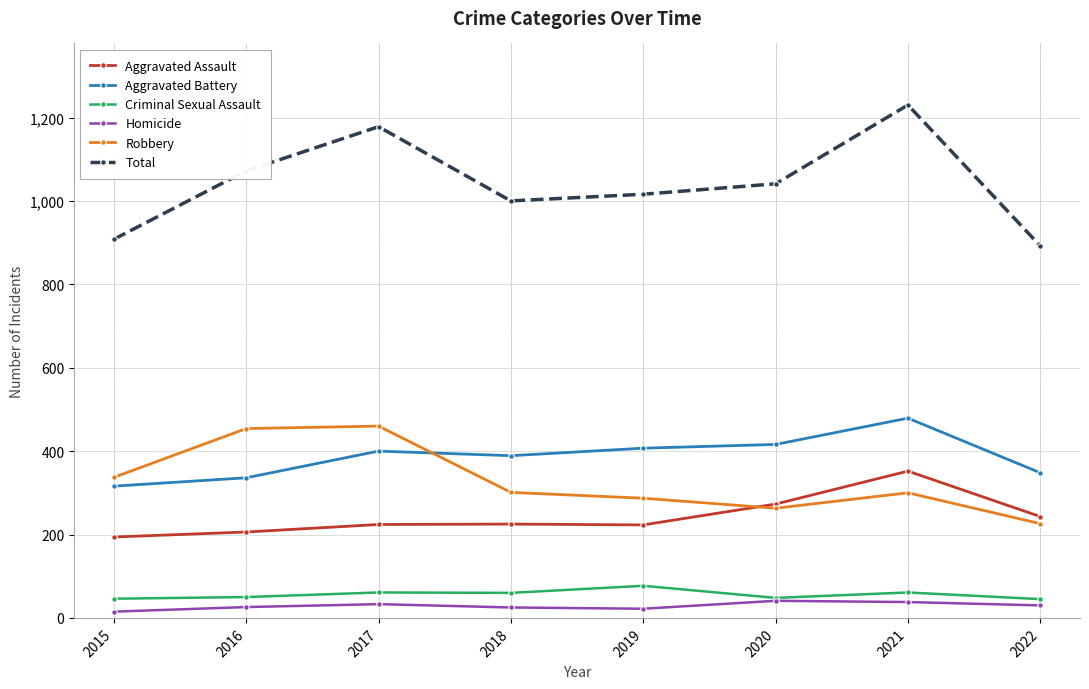

At which category does Aggravated Battery reach its first local valley?

2018